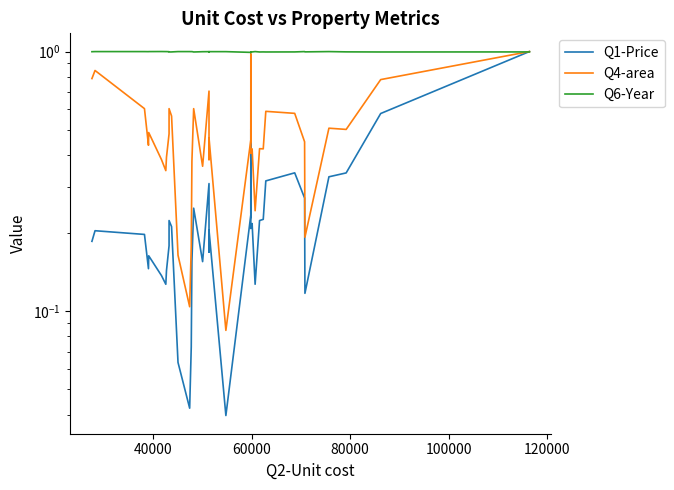

In Q6-Year, how many points are lower than both neighbors (excluding endpoints)?

9